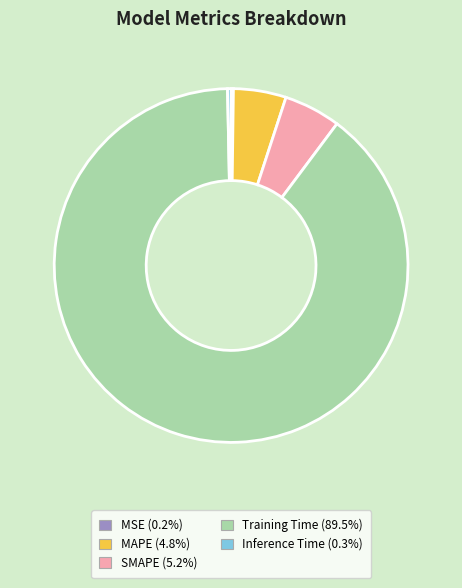

Which category has the biggest portion of the pie?

Training Time